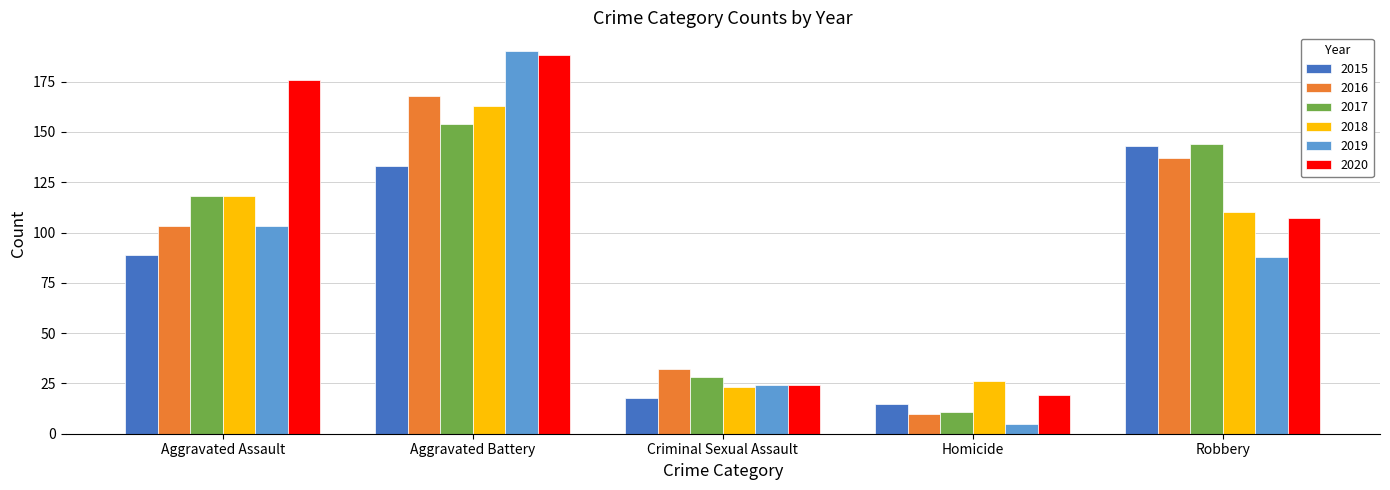

At which label does 2019 reach its minimum?

Homicide